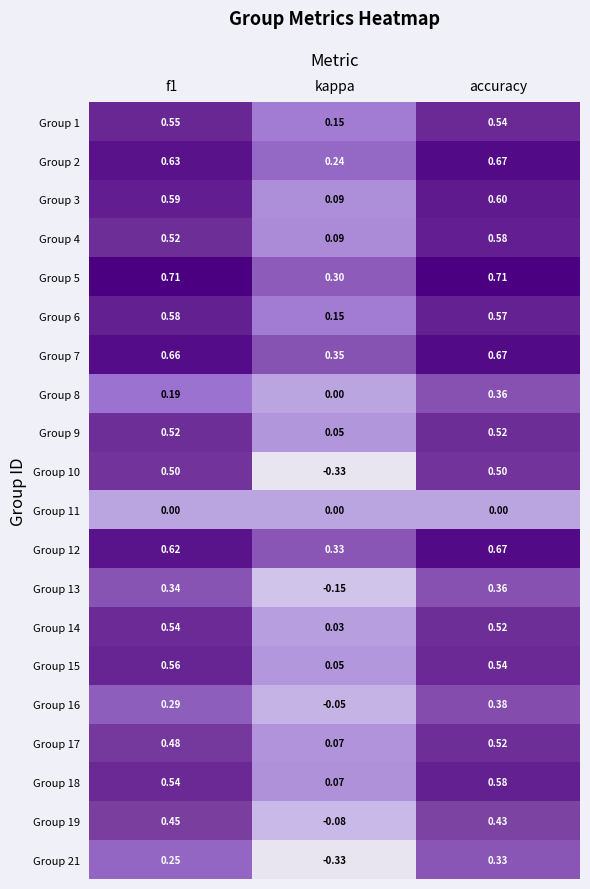

At which label is Group 3 closest to 0?

kappa